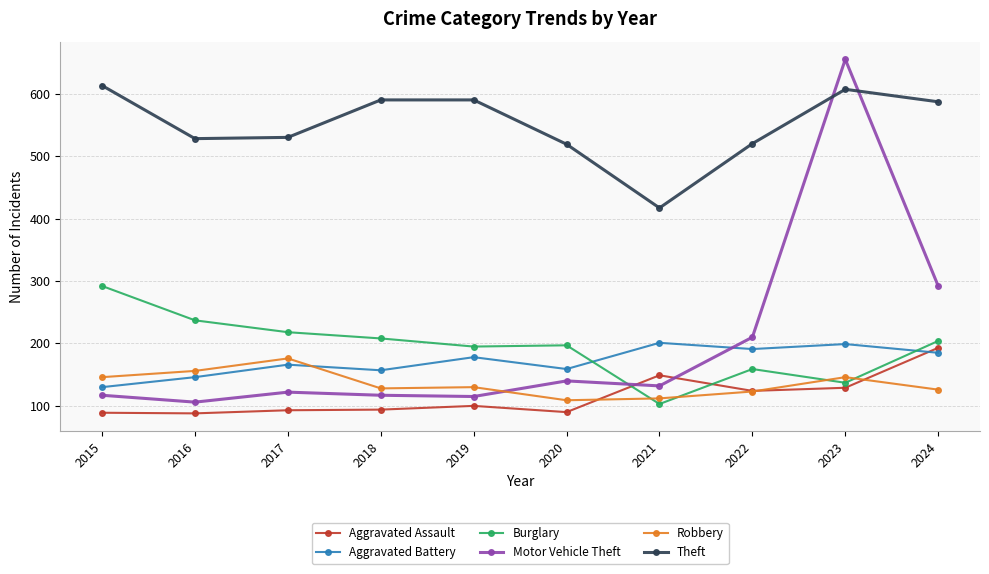

What is the total value across all series at 2021?

1114